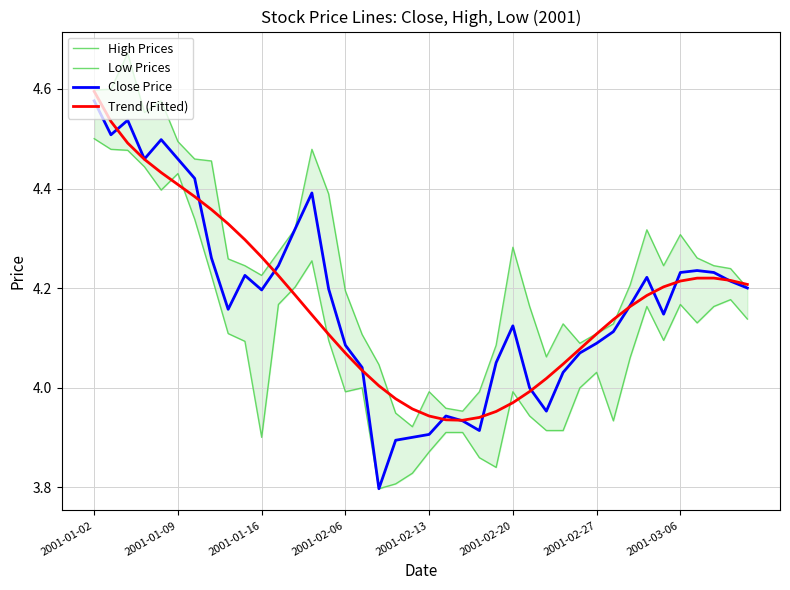

Is it true that Close Price equals 5.1 at 19?

False